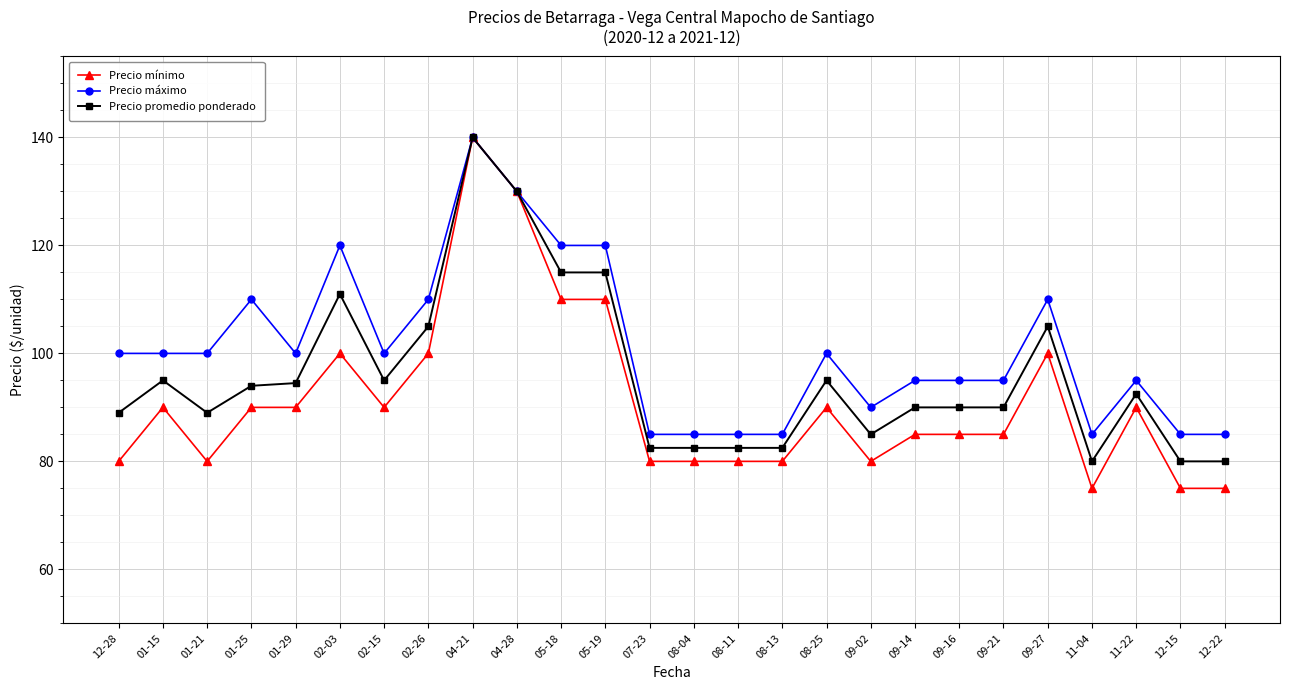

Is it true that Precio promedio ponderado equals 111.0 at 02-03?

True